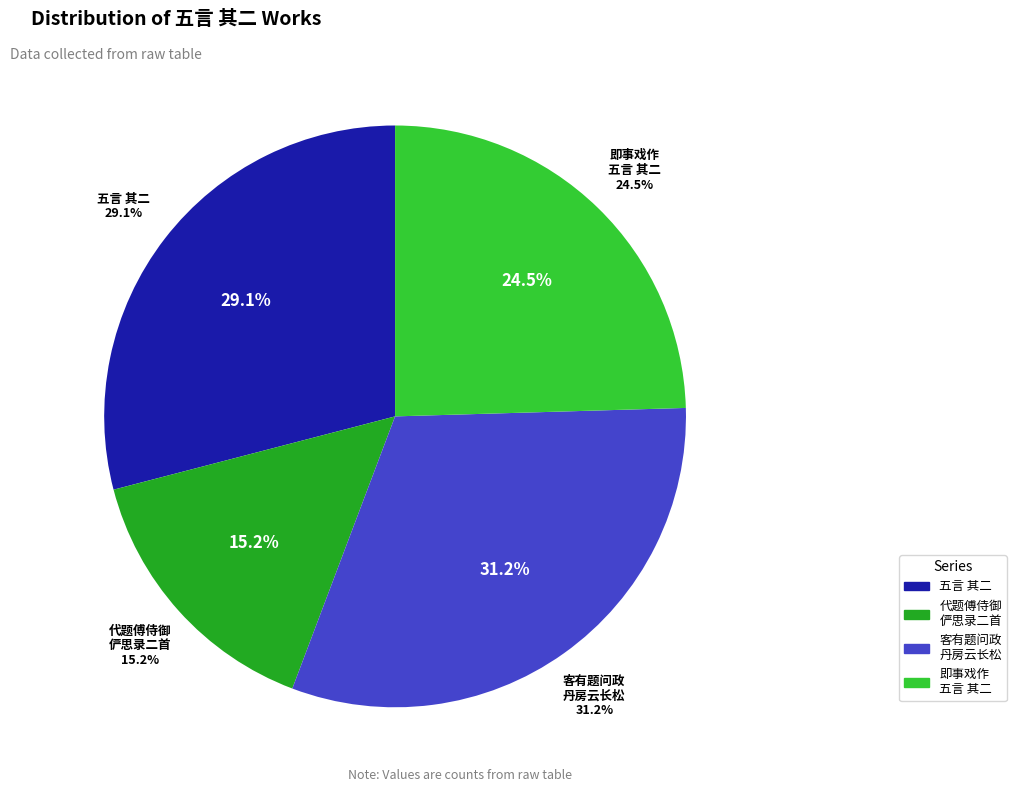

The 五言 其二 slice represents 44% of the pie. True or false?

False